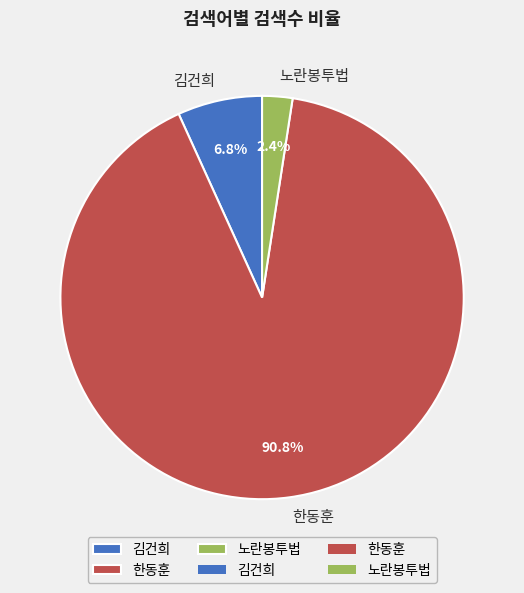

Count the number of slices in the pie.

3